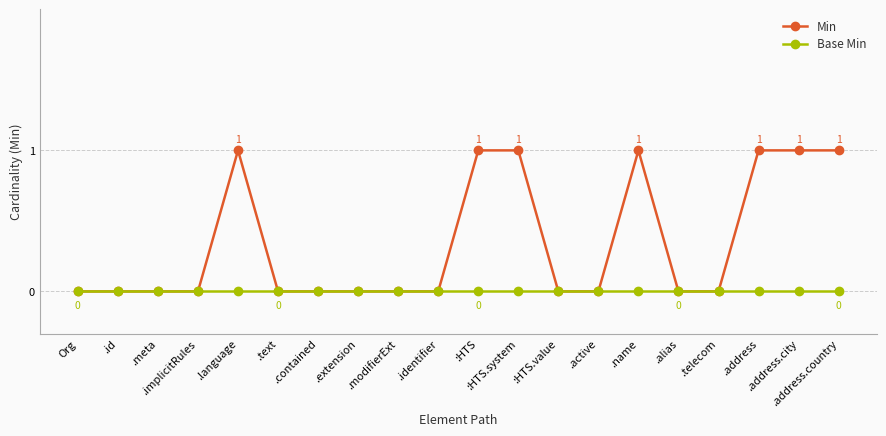

What is the label of the 6th point from the right?

.name